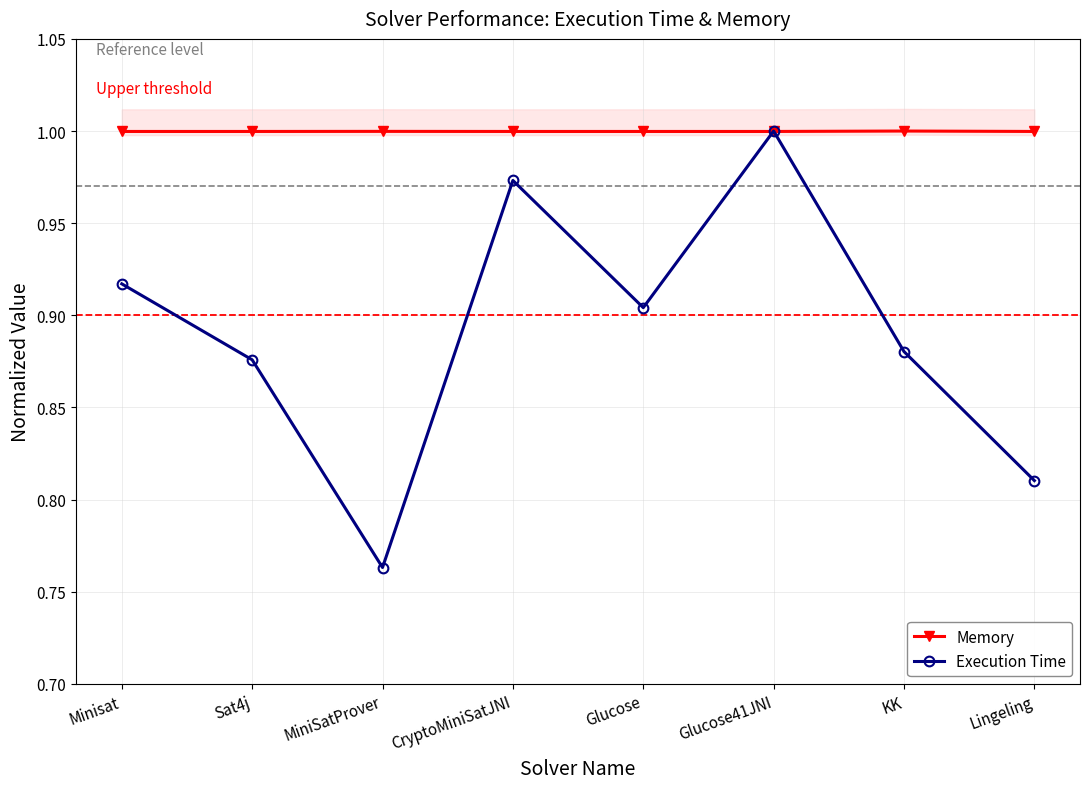

List the series in order of their overall mean, lowest first.

Execution Time, Memory